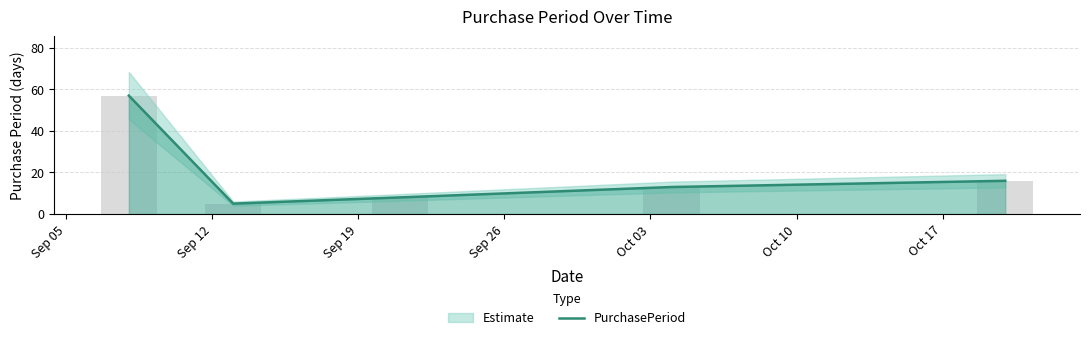

Reading right to left, transcribe all the data shown in this chart.

16	13	8	5	57